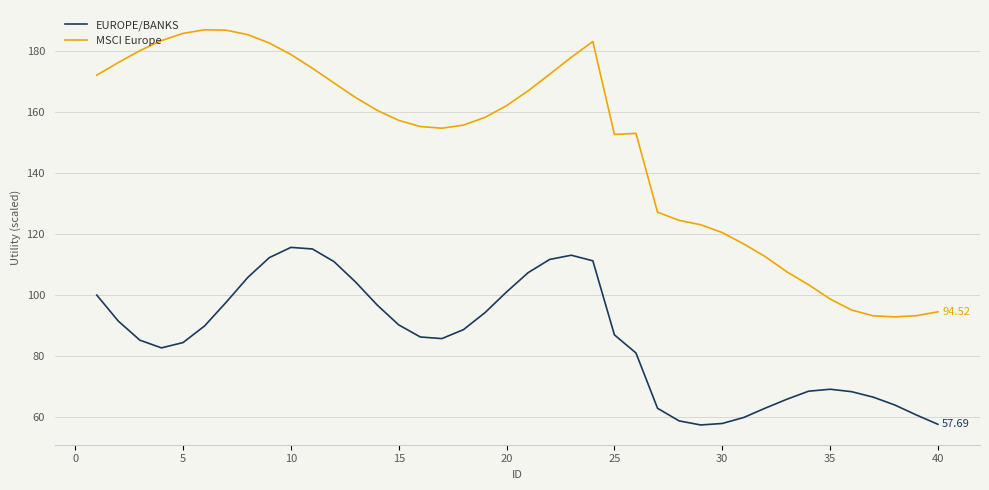

In EUROPE/BANKS, how many points are lower than both neighbors (excluding endpoints)?

3